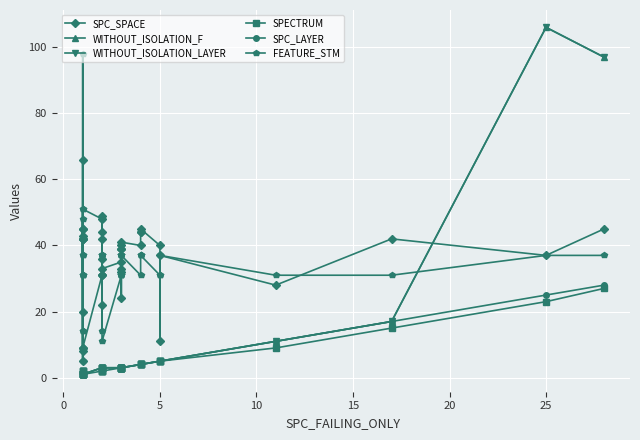

True or false: SPC_LAYER and WITHOUT_ISOLATION_F cross at least once.

False